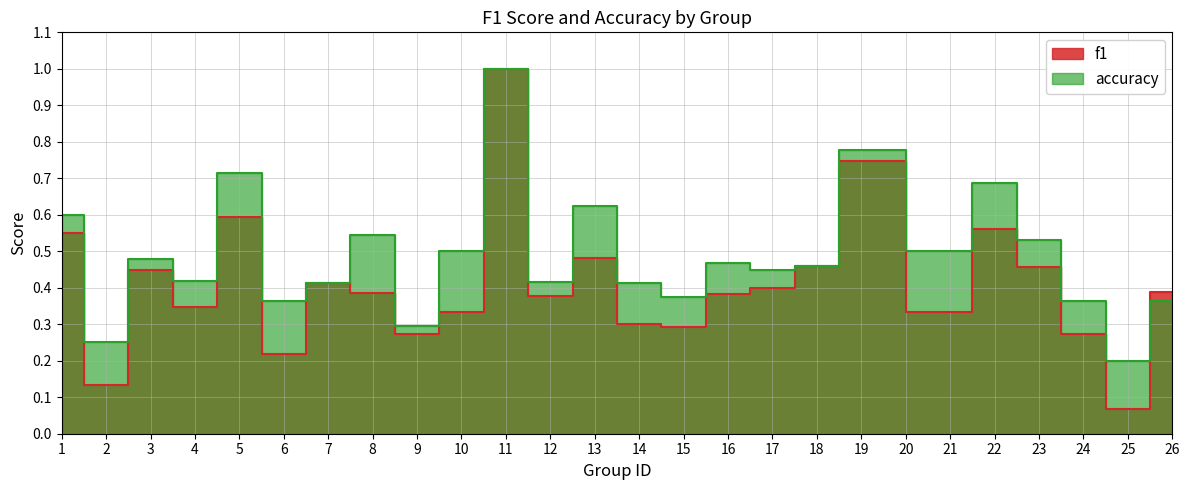

Where is accuracy nearest to the value 0?

25